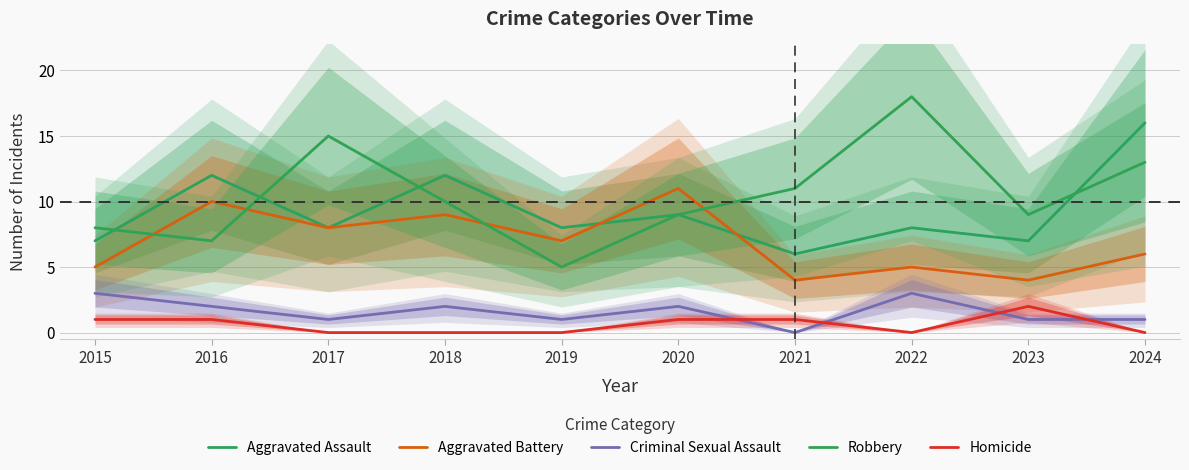

At which category does the chart reach its peak across all series?

2022